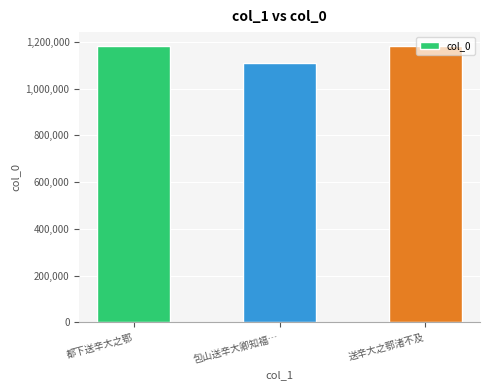

At which label is the value closest to 1145674?

都下送辛大之鄂